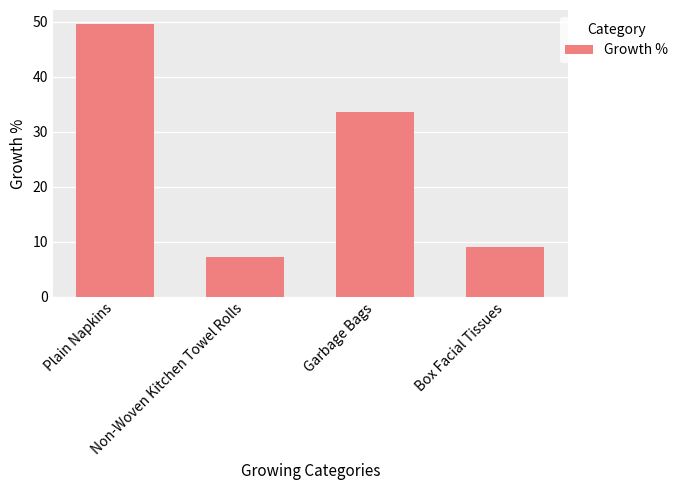

The chart shows a value of 67.1 at Plain Napkins. True or false?

False